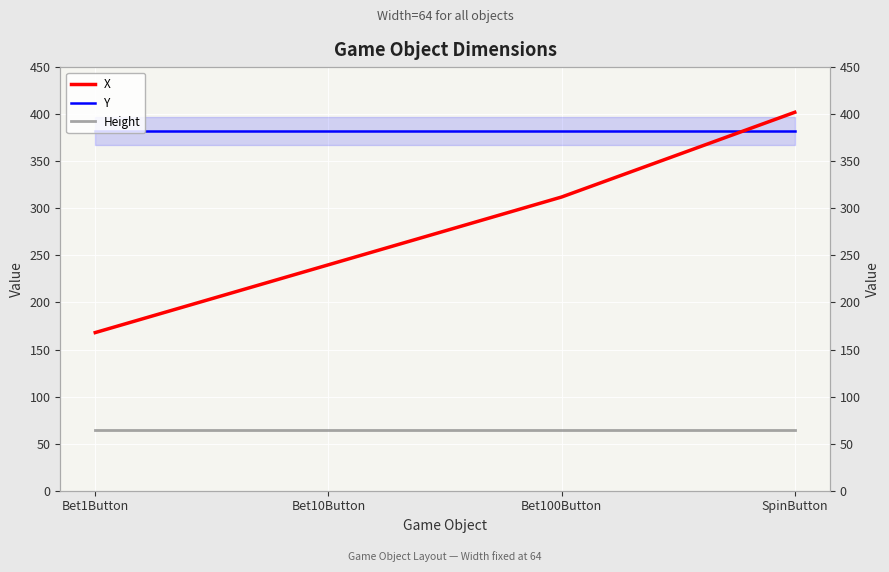

What is the greatest value displayed?

402